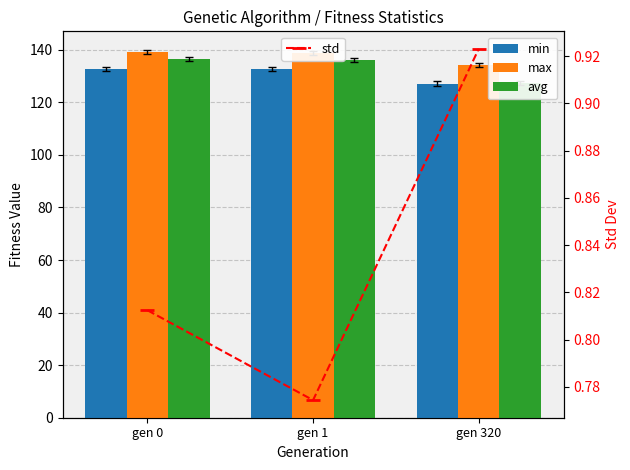

Reading left to right, list all the values displayed in this chart.

min: 132.6	132.6	127.0
max: 139.2	138.8	134.2
avg: 136.5	136.1	127.3
std: 0.8	0.8	0.9